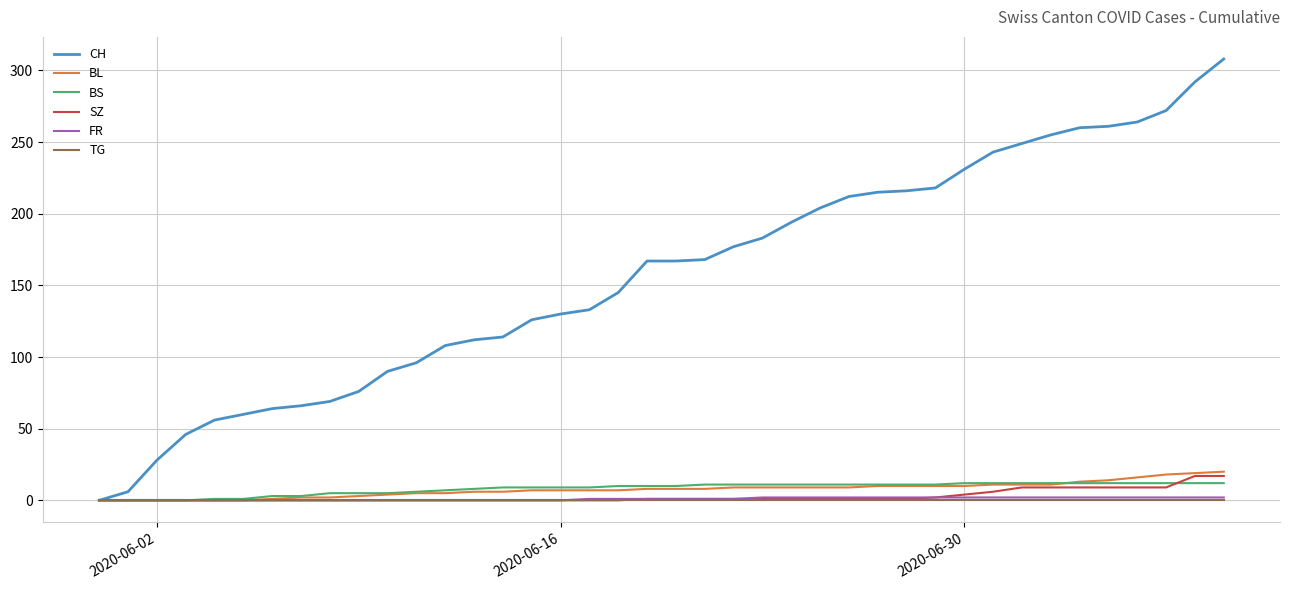

How many categories are shown in the chart?

40